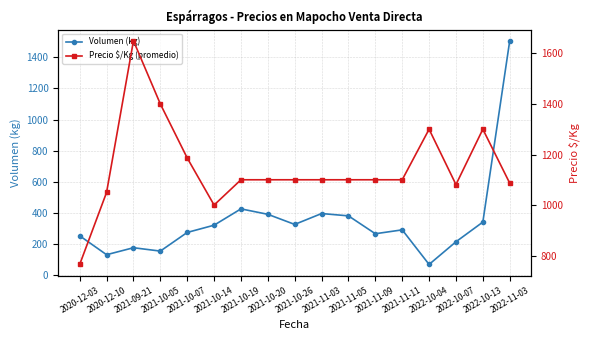

After their last crossing, which series has the higher values: Volumen (kg) or Precio $/Kg (promedio)?

Volumen (kg)